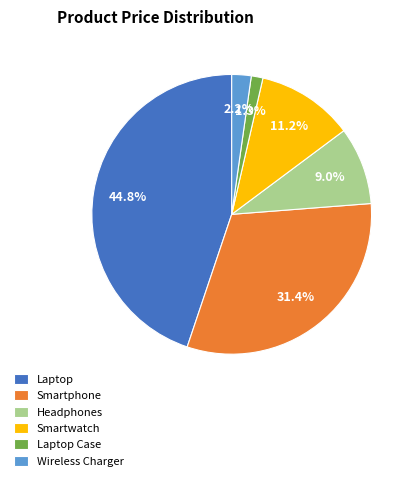

To the nearest percent, what portion does Laptop Case represent?

1%